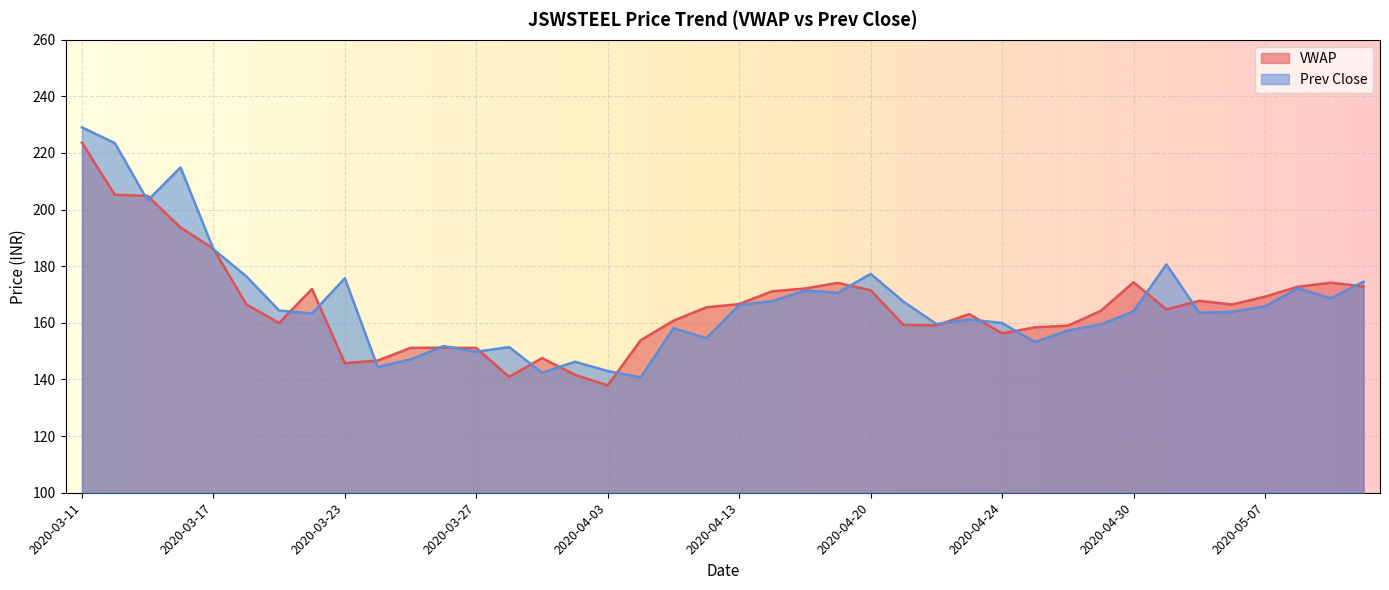

Reading right to left, what are all the values shown in this chart?

VWAP: 2020-05-12=172.8	2020-05-11=174.2	2020-05-08=172.8	2020-05-07=169.2	2020-05-06=166.5	2020-05-05=167.8	2020-05-04=164.8	2020-04-30=174.3	2020-04-29=164.2	2020-04-28=159.0	2020-04-27=158.4	2020-04-24=156.3	2020-04-23=163.1	2020-04-22=159.1	2020-04-21=159.3	2020-04-20=171.5	2020-04-17=174.1	2020-04-16=172.1	2020-04-15=171.2	2020-04-13=166.6	2020-04-09=165.5	2020-04-08=160.8	2020-04-07=153.8	2020-04-03=137.9	2020-04-01=141.7	2020-03-31=147.6	2020-03-30=140.9	2020-03-27=151.1	2020-03-26=151.2	2020-03-25=151.2	2020-03-24=146.7	2020-03-23=145.8	2020-03-20=172.0	2020-03-19=159.9	2020-03-18=166.6	2020-03-17=186.2	2020-03-16=193.7	2020-03-13=204.8	2020-03-12=205.2	2020-03-11=223.7
Prev Close: 2020-05-12=174.6	2020-05-11=168.7	2020-05-08=172.2	2020-05-07=165.8	2020-05-06=163.9	2020-05-05=163.6	2020-05-04=180.7	2020-04-30=164.1	2020-04-29=159.4	2020-04-28=157.3	2020-04-27=153.2	2020-04-24=159.9	2020-04-23=161.2	2020-04-22=159.6	2020-04-21=167.5	2020-04-20=177.3	2020-04-17=170.7	2020-04-16=171.4	2020-04-15=167.7	2020-04-13=166.3	2020-04-09=154.6	2020-04-08=158.1	2020-04-07=140.7	2020-04-03=143.0	2020-04-01=146.2	2020-03-31=142.4	2020-03-30=151.4	2020-03-27=149.8	2020-03-26=151.8	2020-03-25=147.1	2020-03-24=144.4	2020-03-23=175.8	2020-03-20=163.3	2020-03-19=164.3	2020-03-18=176.4	2020-03-17=186.0	2020-03-16=214.9	2020-03-13=203.2	2020-03-12=223.5	2020-03-11=229.1